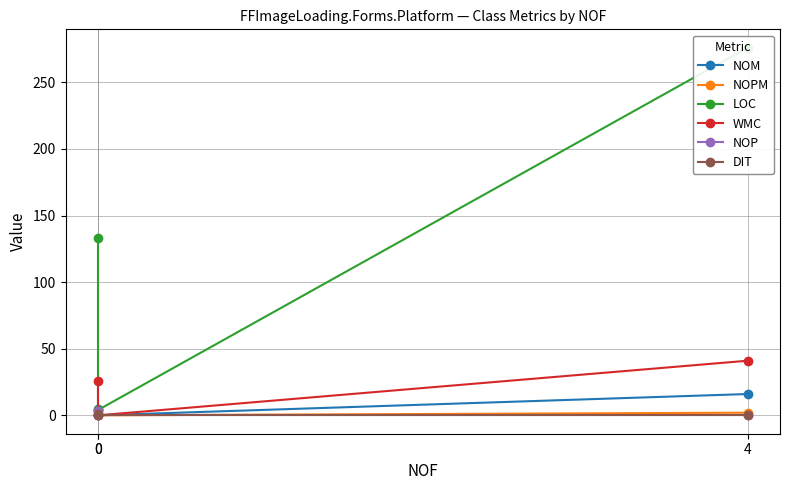

What is the sum of all WMC values?

67